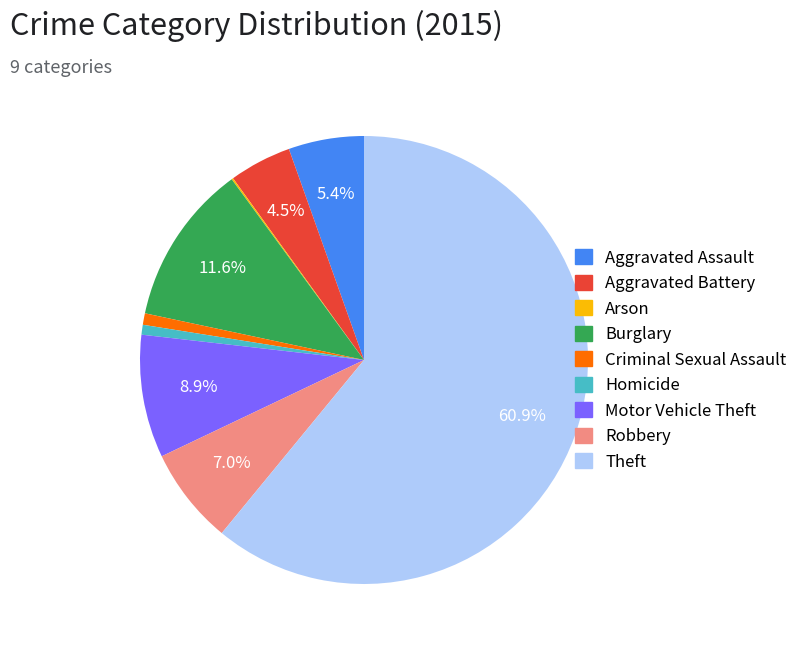

Is the sum of Motor Vehicle Theft and Theft greater than half?

Yes